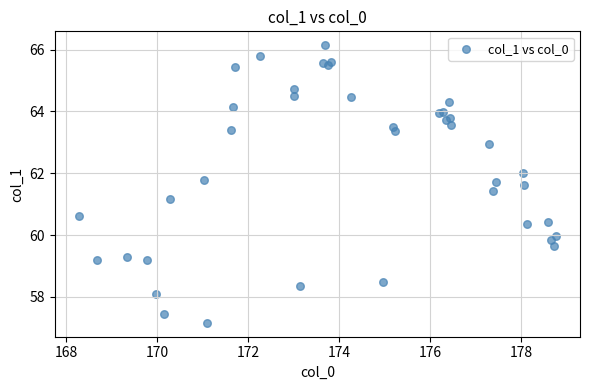

What Y value in the scatter plot is closest to 61?

61.2